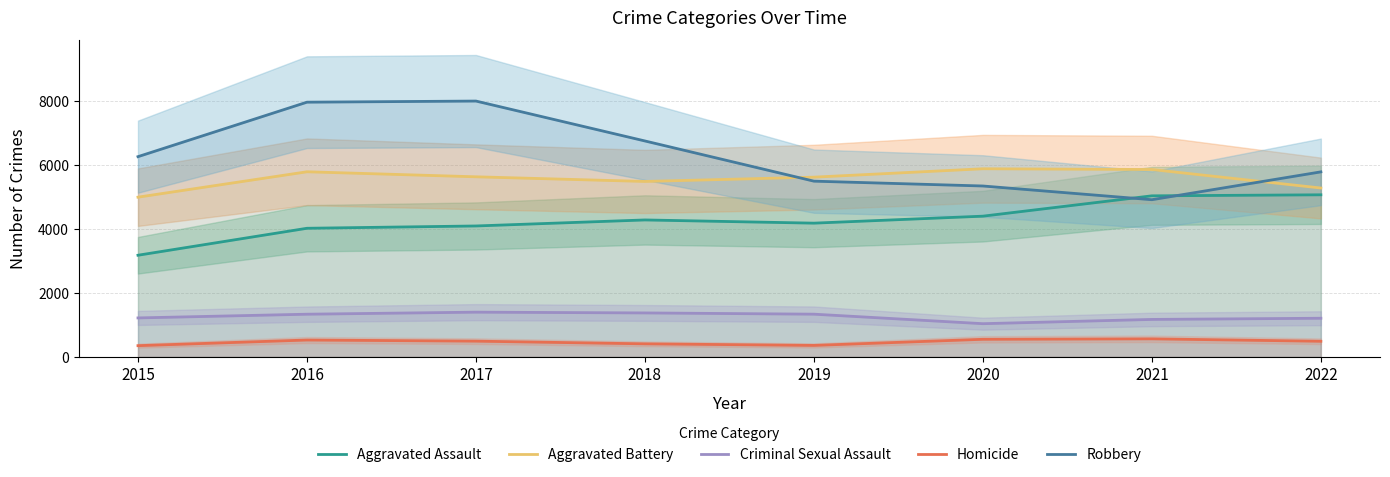

The Aggravated Battery series shows 5852 at 2021. True or false?

True